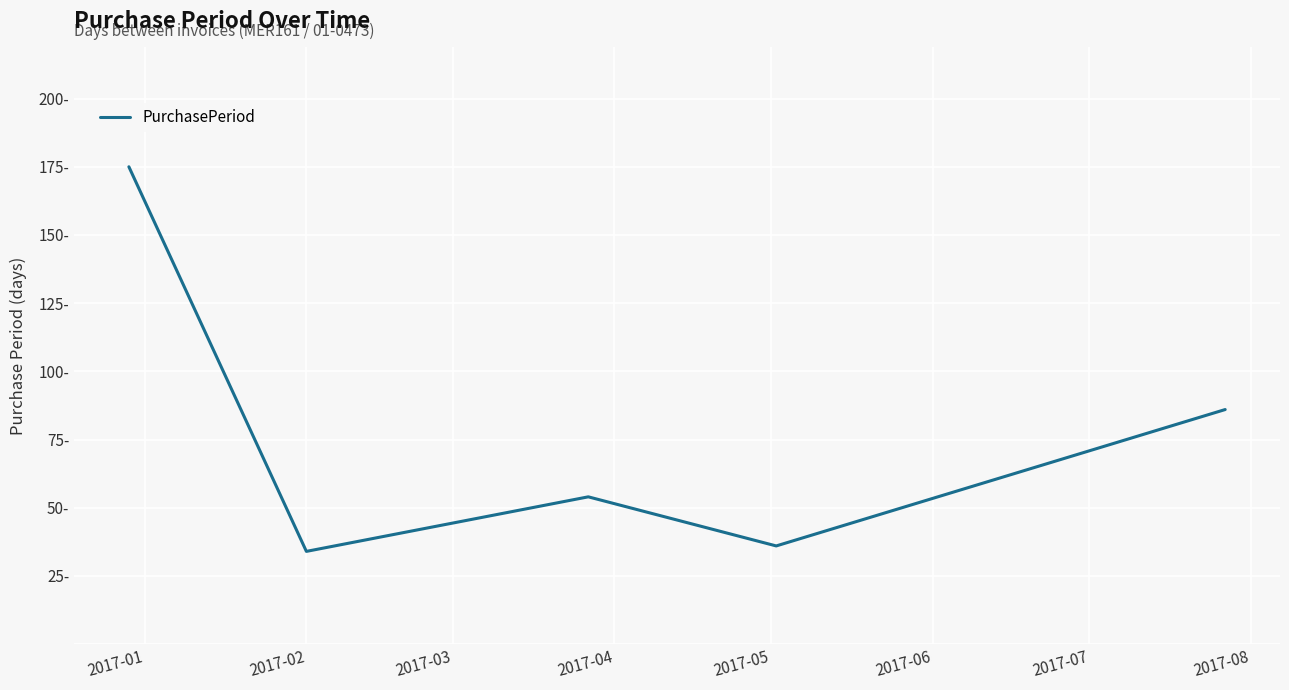

Does the chart display data point markers on the line(s)?

No